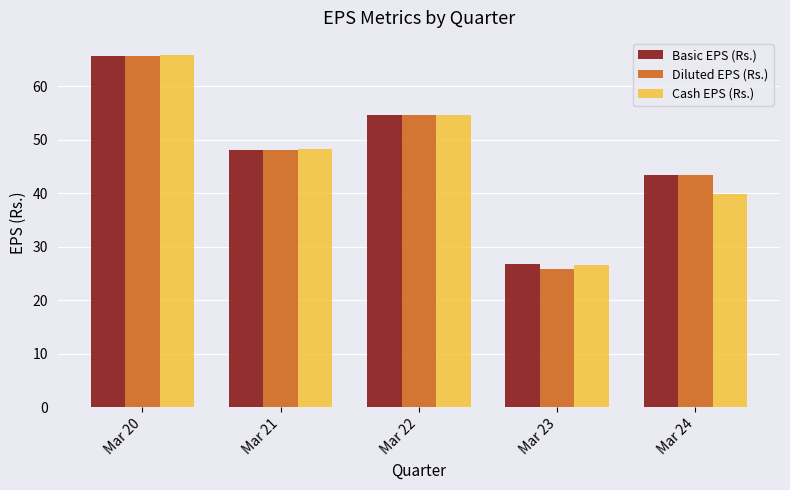

How many data points does each series have?

5